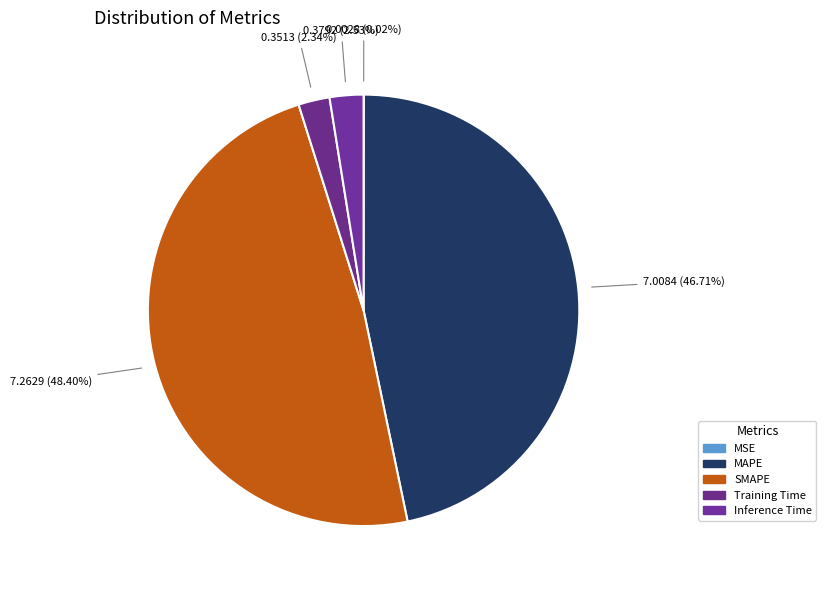

Is Training Time the majority of the pie?

No